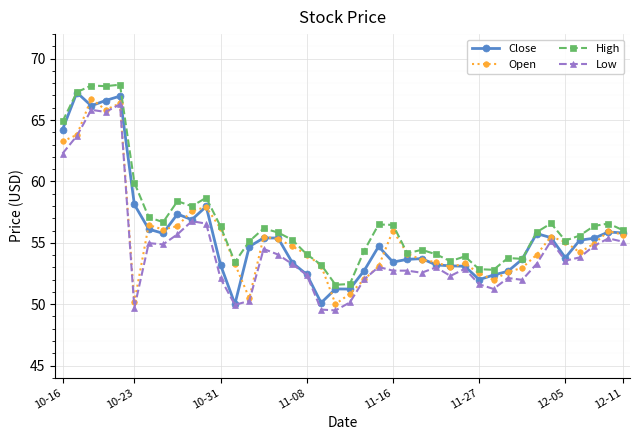

What is the value of the Low point at the 4th from the left?

65.7